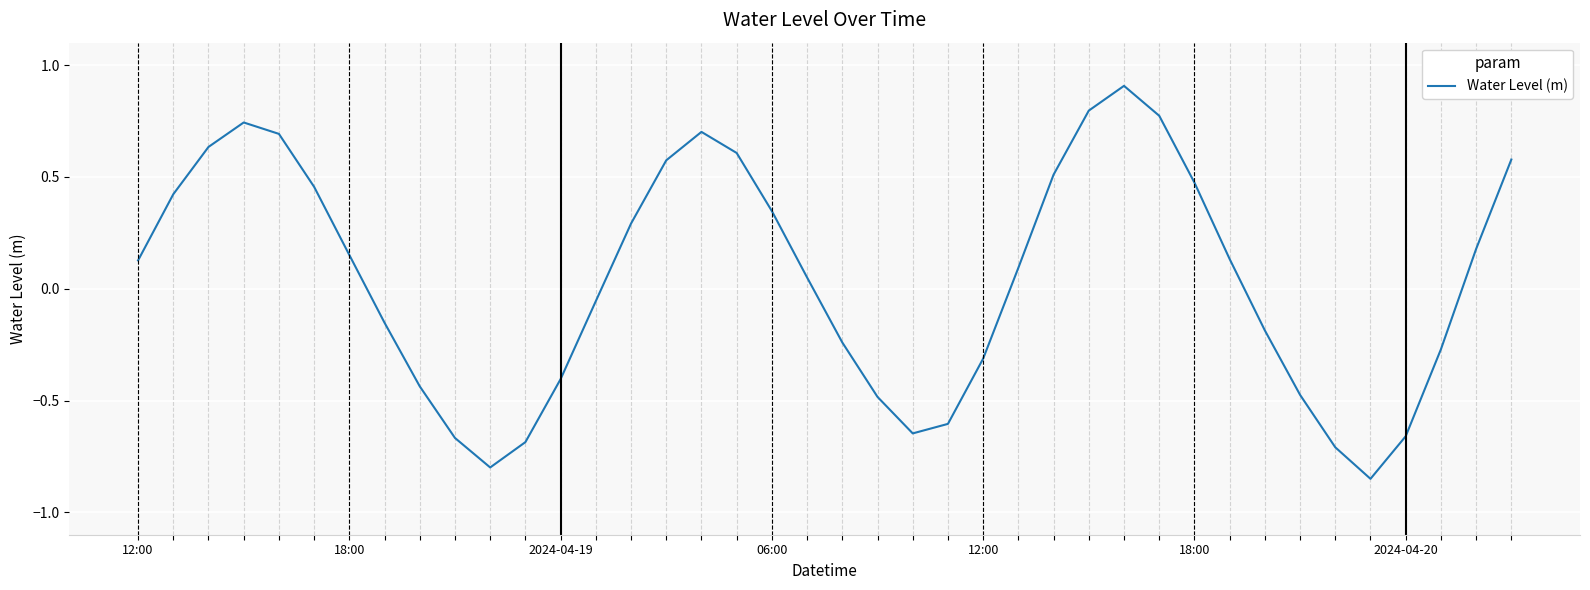

Is this an area chart (filled region under the line)?

No